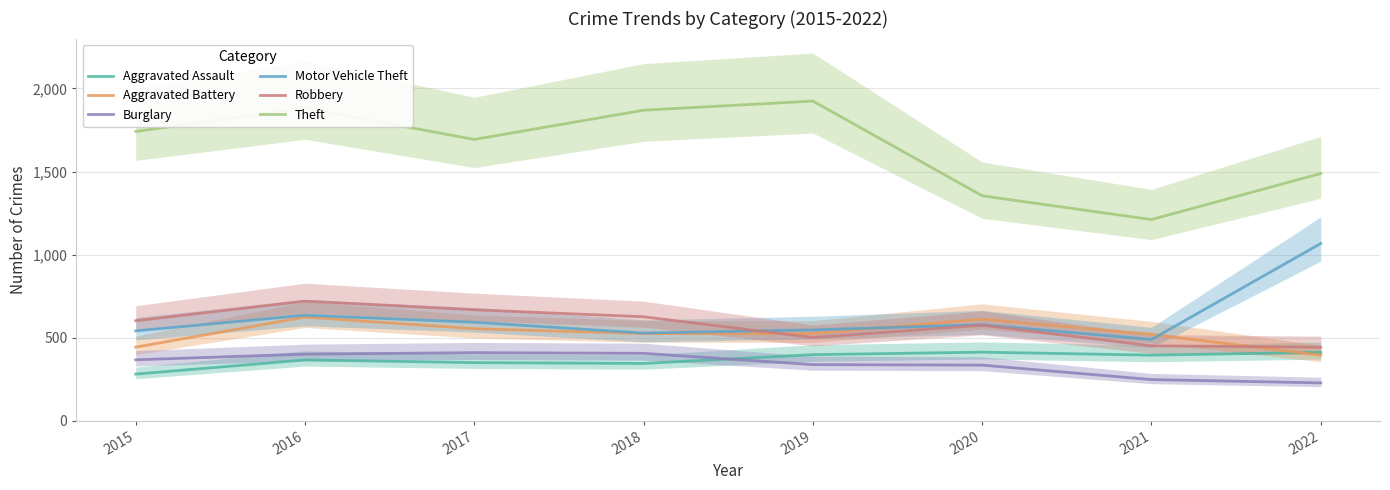

What are all the series names shown in the legend?

Aggravated Assault, Aggravated Battery, Burglary, Motor Vehicle Theft, Robbery, Theft